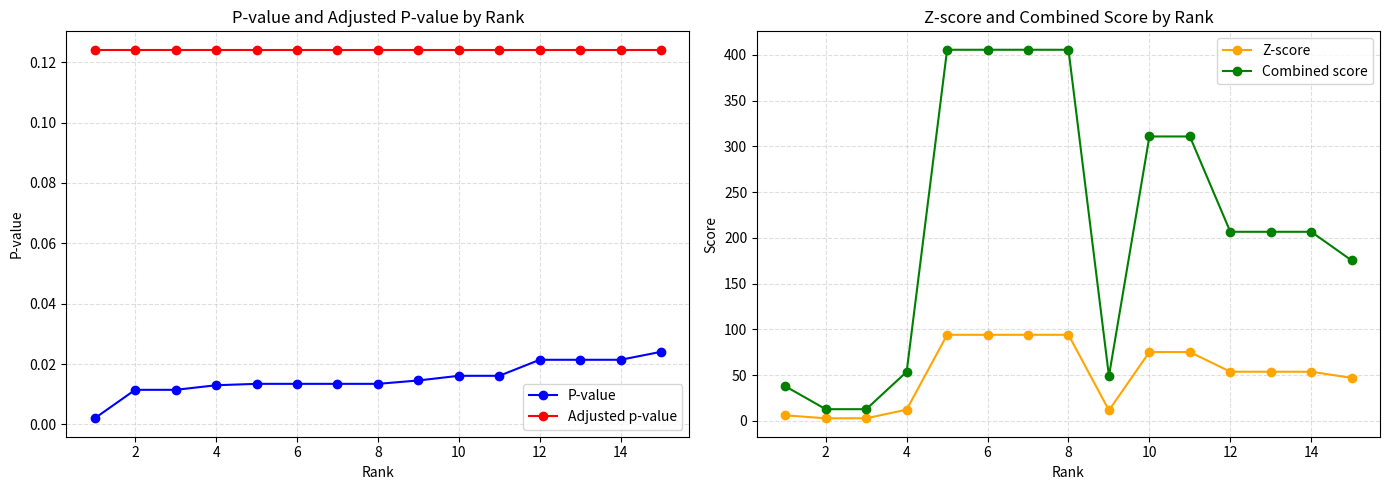

At how many categories does at least one series exceed 370?

4